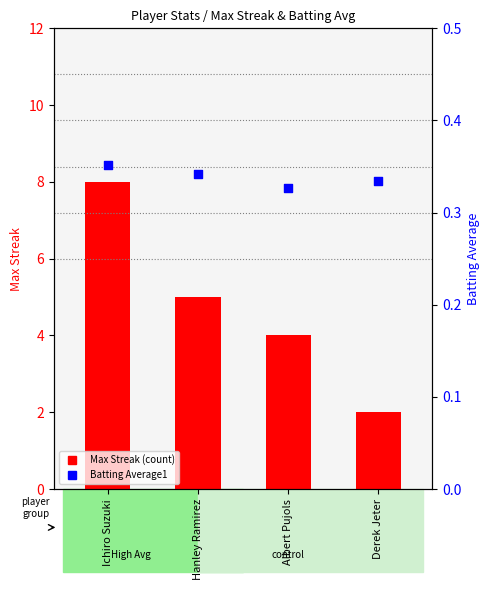

What are all the series names shown in the legend?

Max Streak (count), Batting Average1